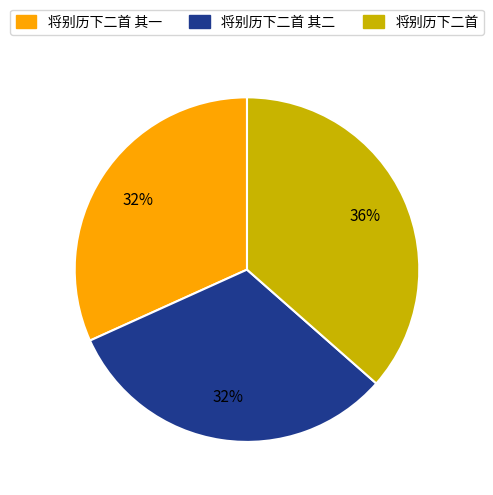

Rank the categories by value from lowest to highest.

将别历下二首 其一, 将别历下二首 其二, 将别历下二首